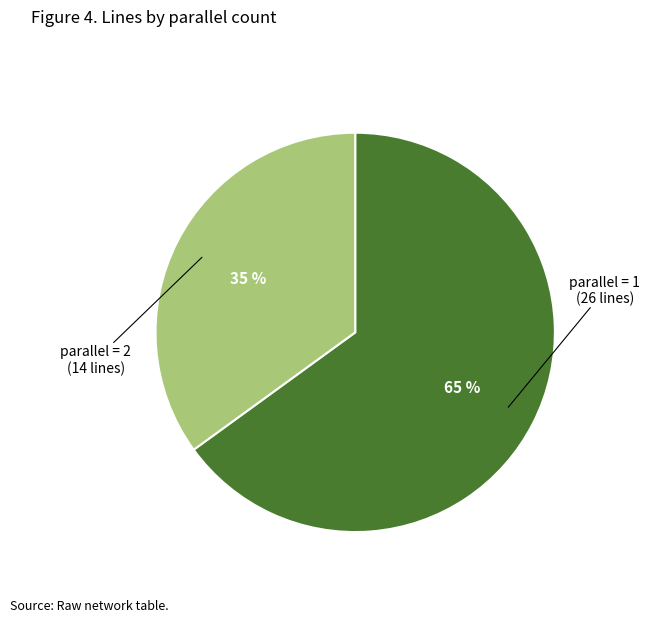

To the nearest percent, what is the difference between the parallel = 2 and parallel = 1 slice percentages?

30%